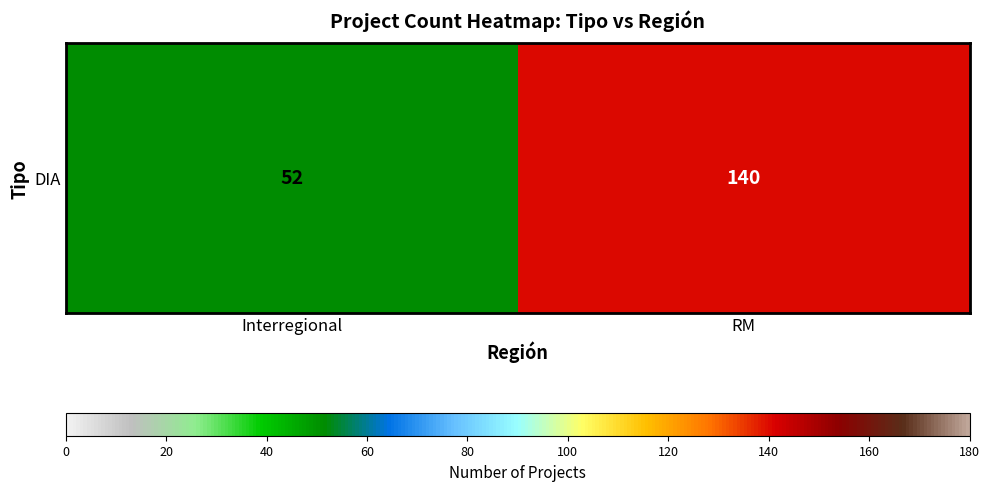

Rank the categories by value from lowest to highest.

Interregional, RM